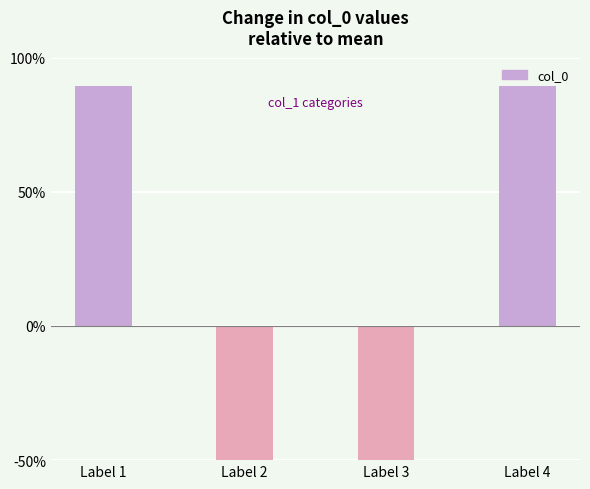

What is the minimum value shown in the chart?

-89.3